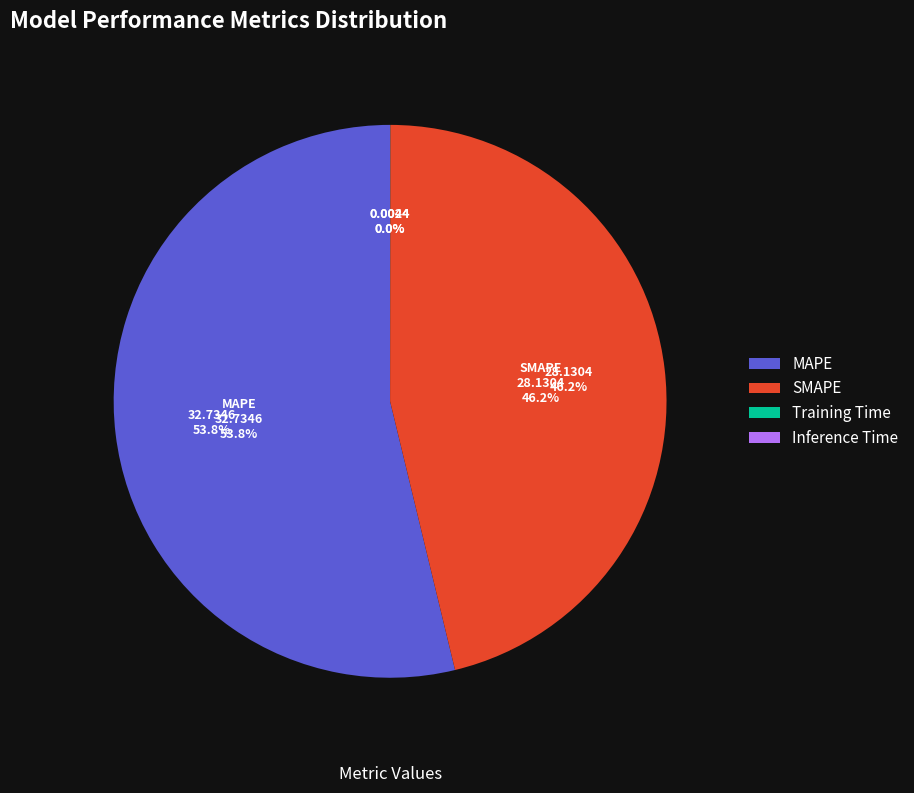

Combined, do SMAPE and Training Time account for over 50%?

No